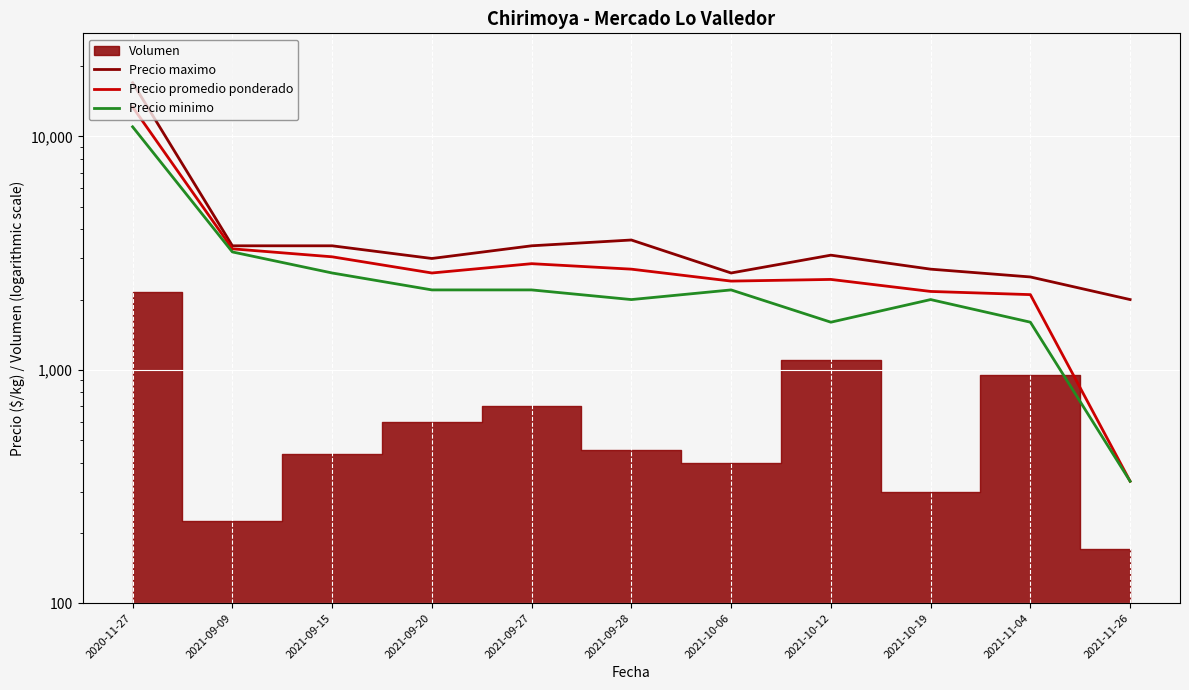

What is the label of the 11th point from the right?

2020-11-27